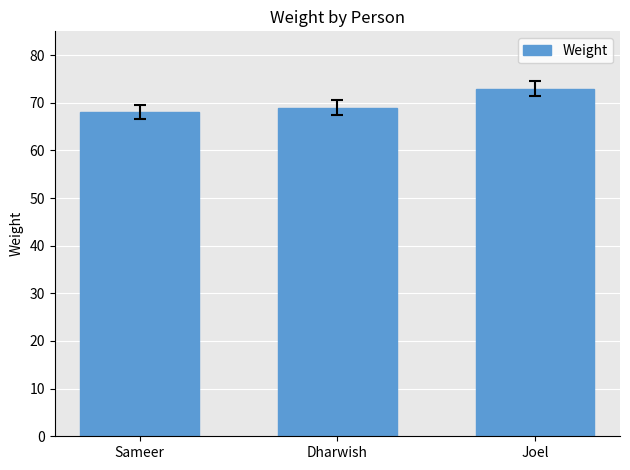

What is the sum of all values?

210